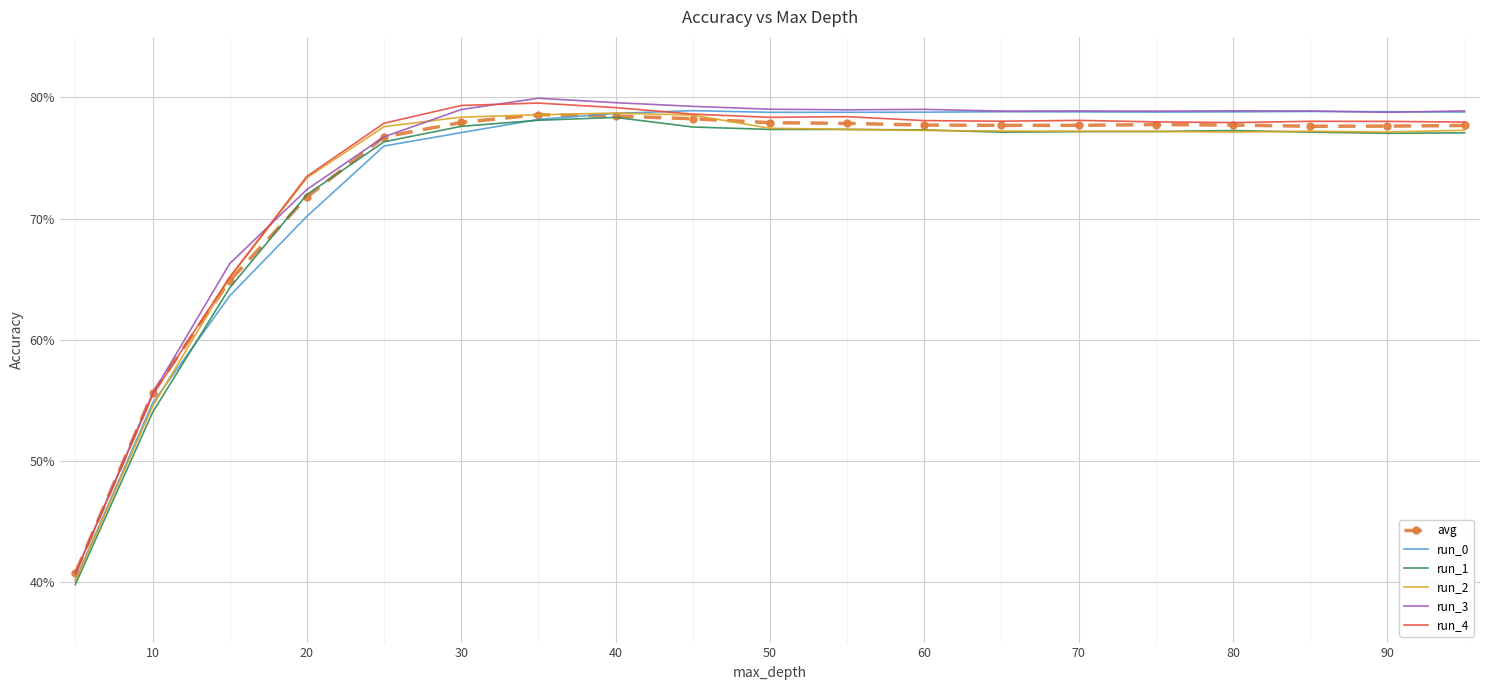

What is the sum of all run_1 values?

13.9